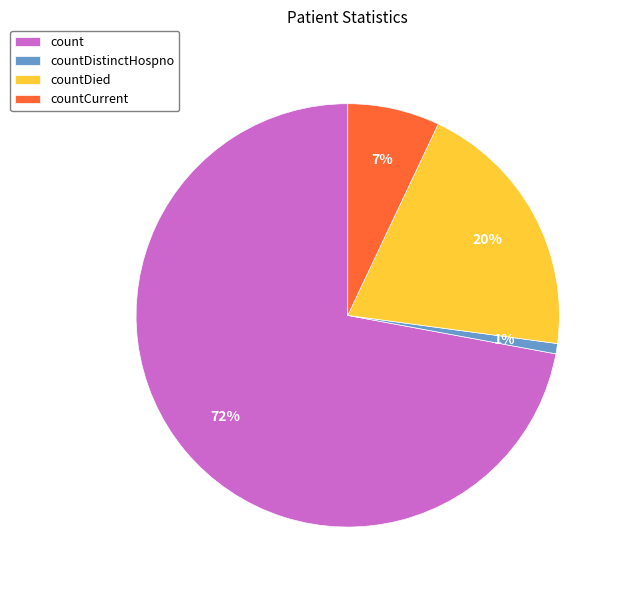

What is the largest slice in the pie chart?

count